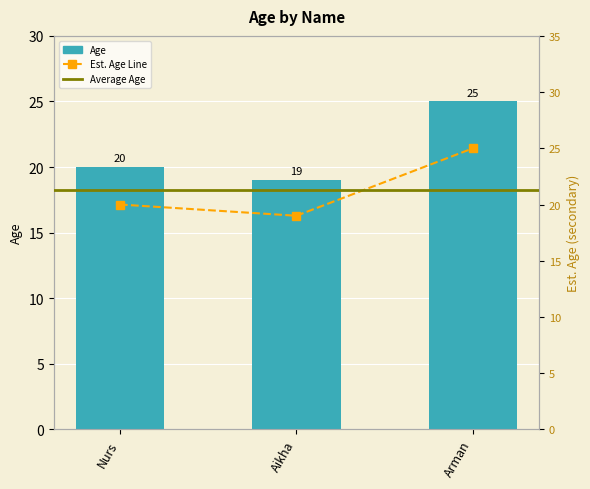

Rank the categories by value from highest to lowest.

Arman, Nurs, Aikha